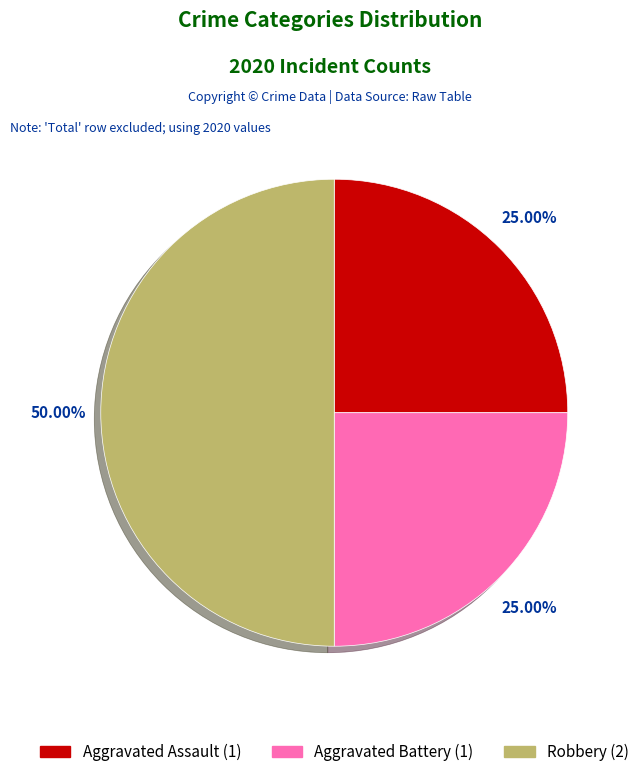

What is the ratio of the value at Robbery to the value at Aggravated Battery?

2.0